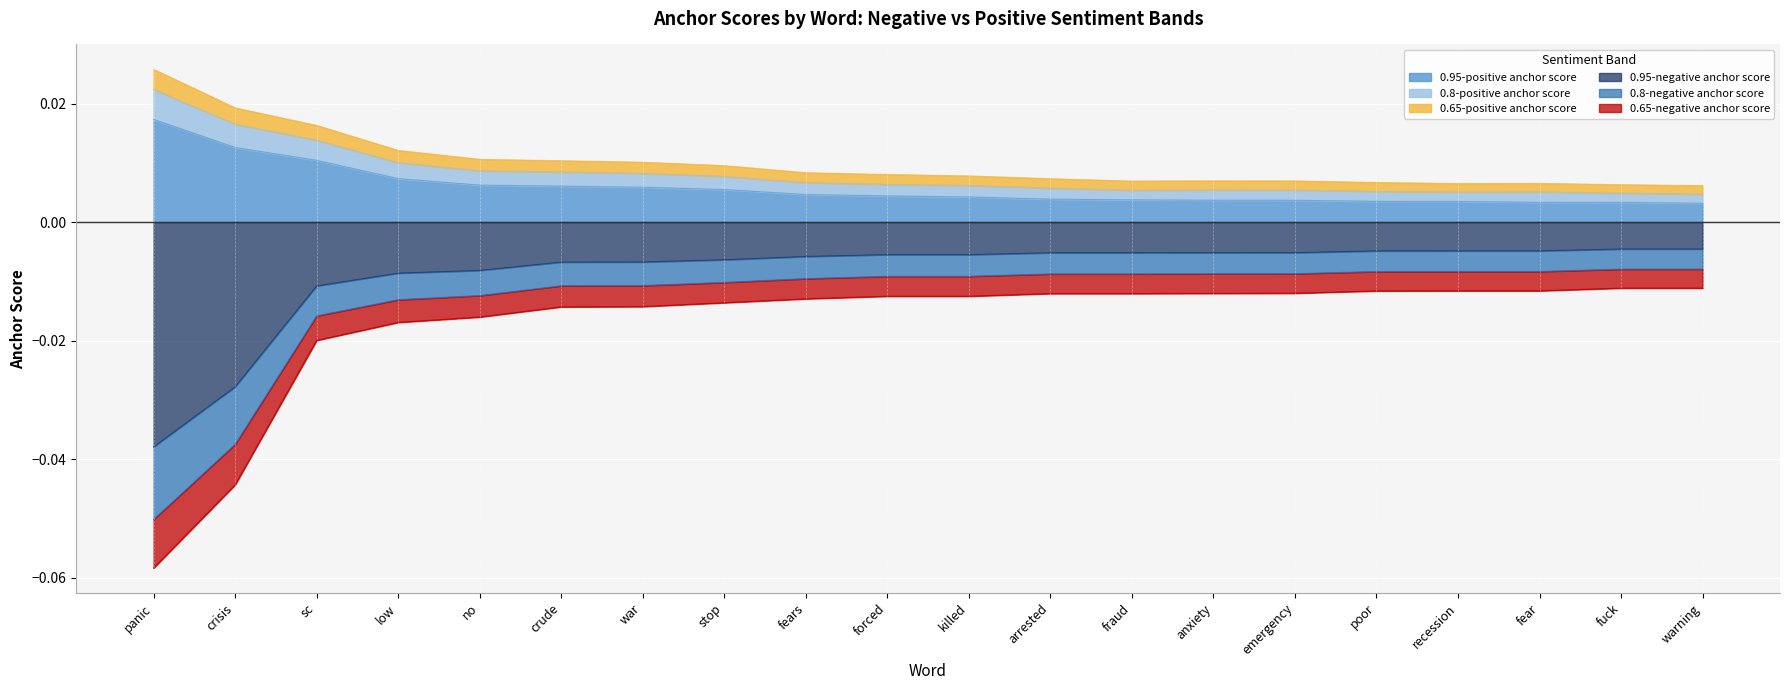

What is the label of the 1st point from the left?

panic